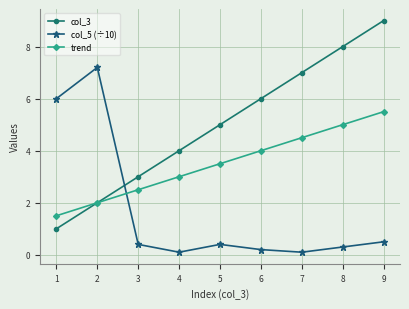

What is the value of the col_3 point at the 4th from the left?

4.0